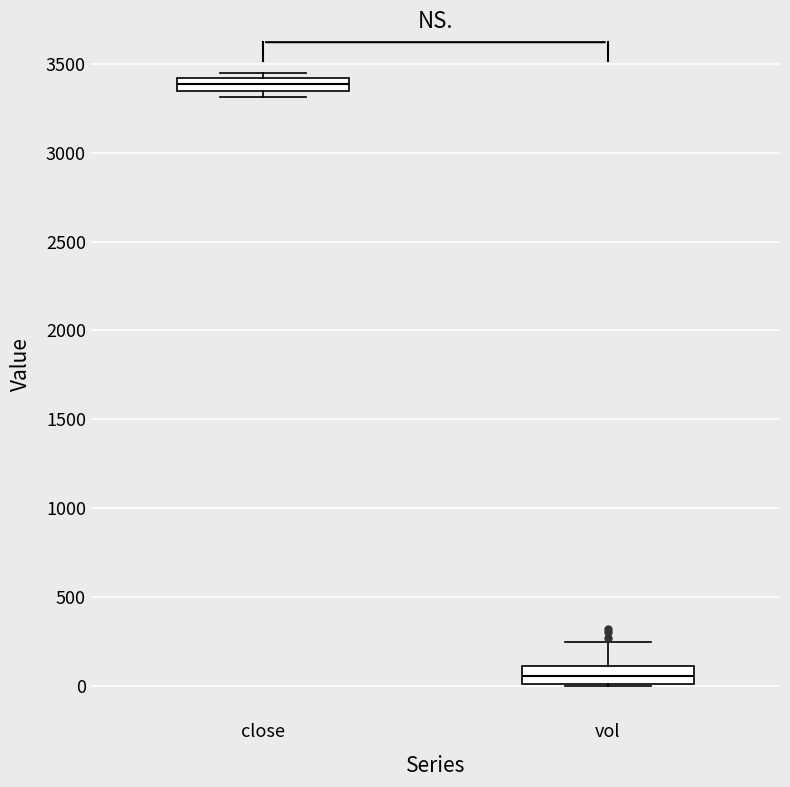

Which box has the highest median line?

close